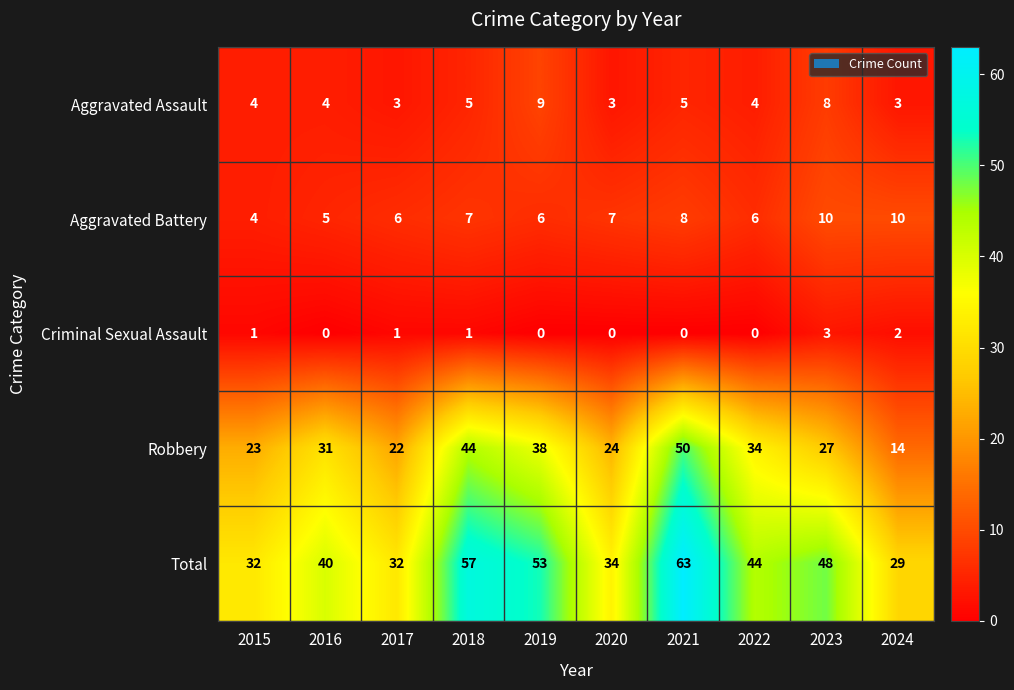

At which category does the chart reach its peak across all series?

2021